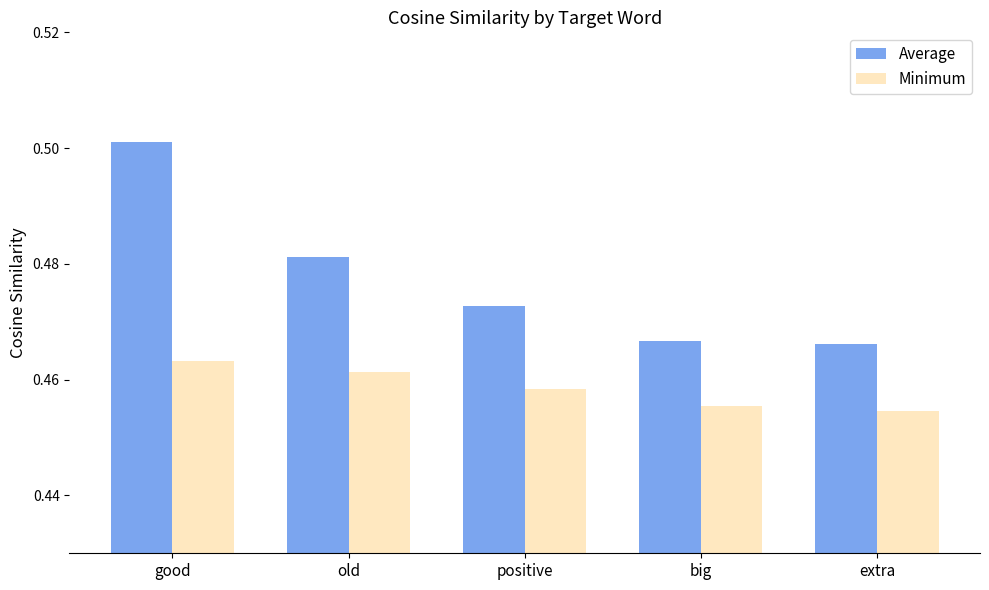

How many Minimum values are between 0 and 1?

5